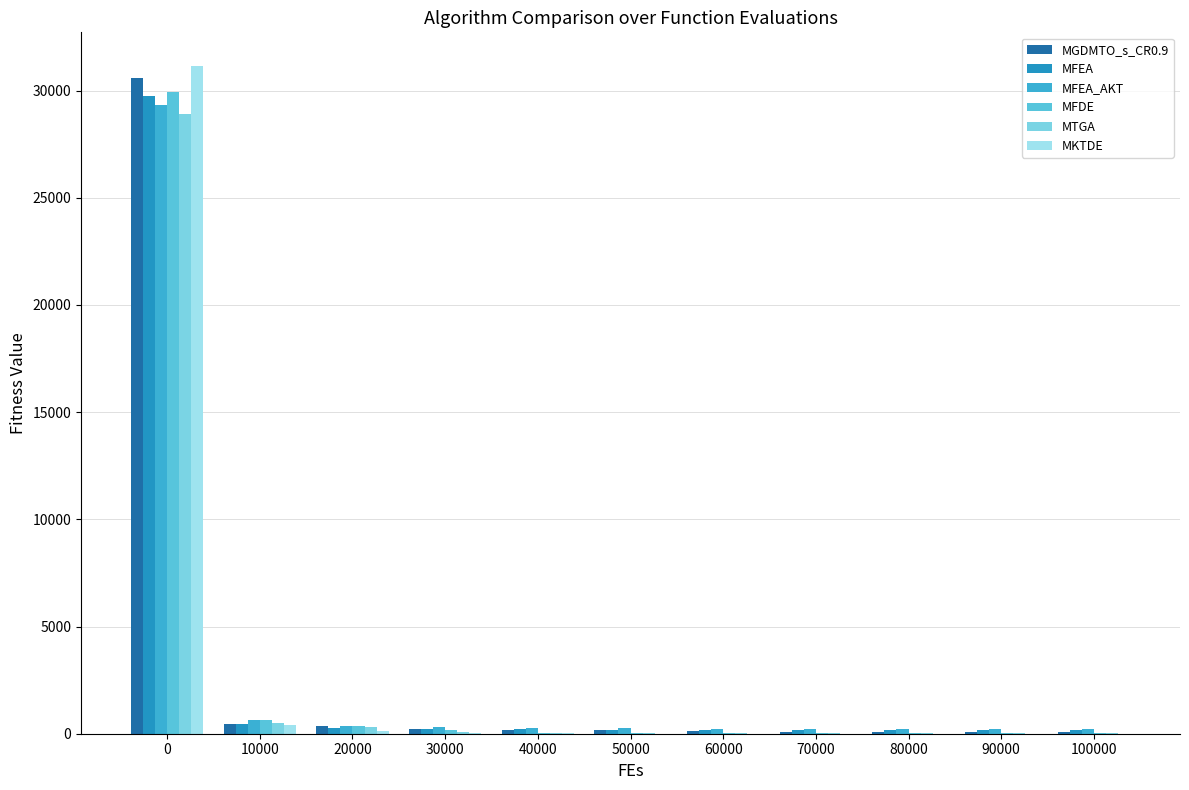

The MFEA_AKT series shows 356.2 at 90000. True or false?

False